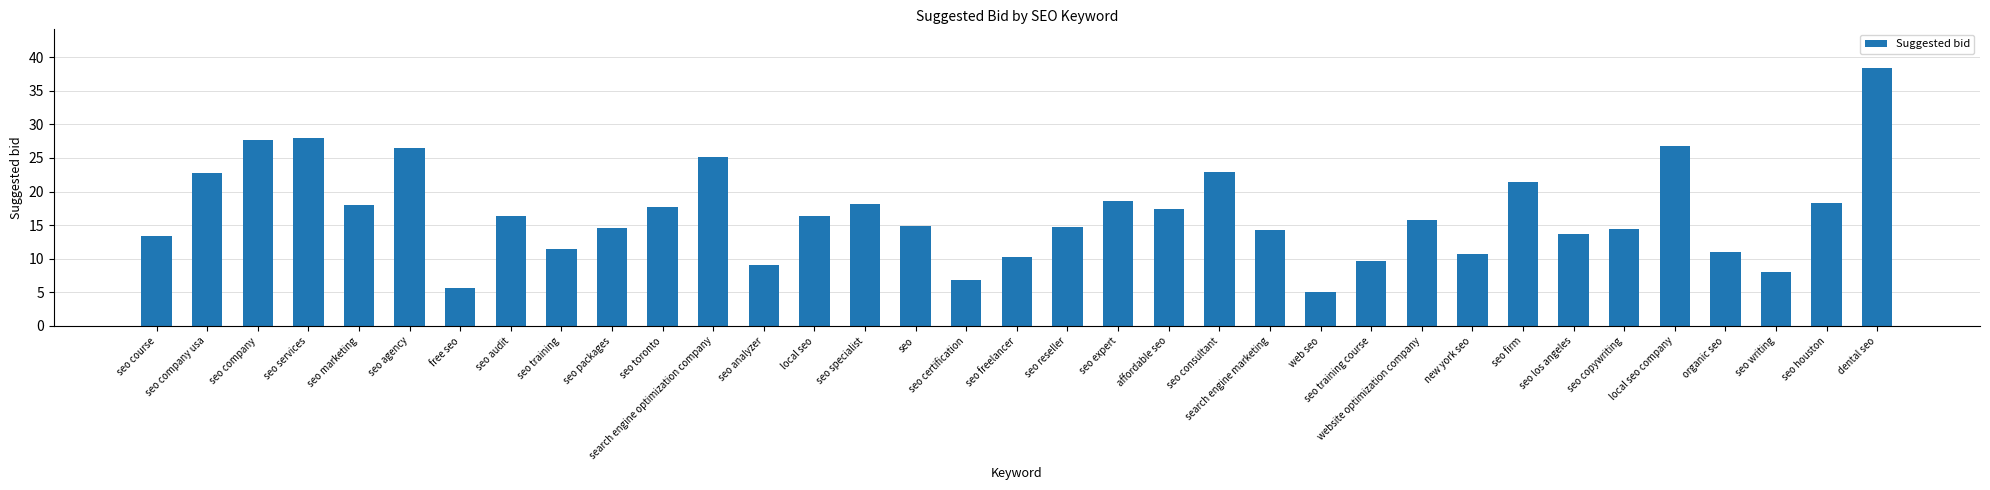

What is the change in value from free seo to seo training course?

+4.1